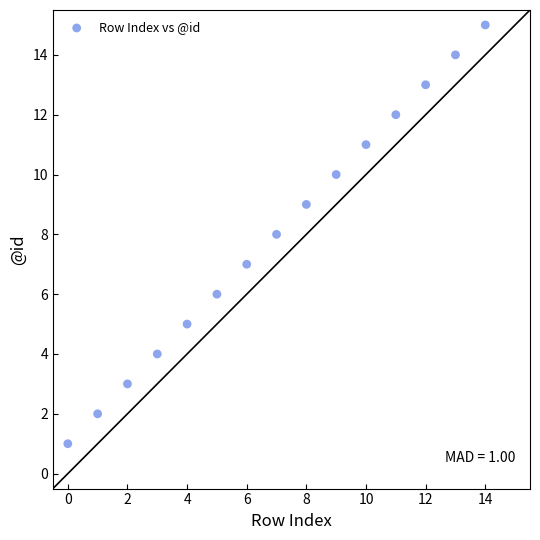

What is the range of Y values (max minus min)?

14